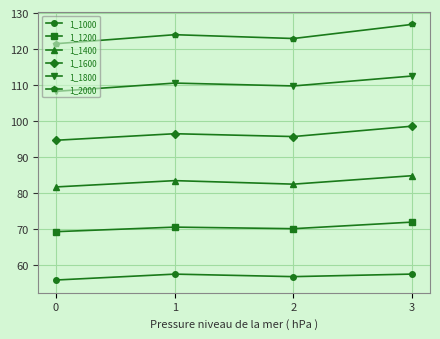

What is the smallest value displayed?

55.9